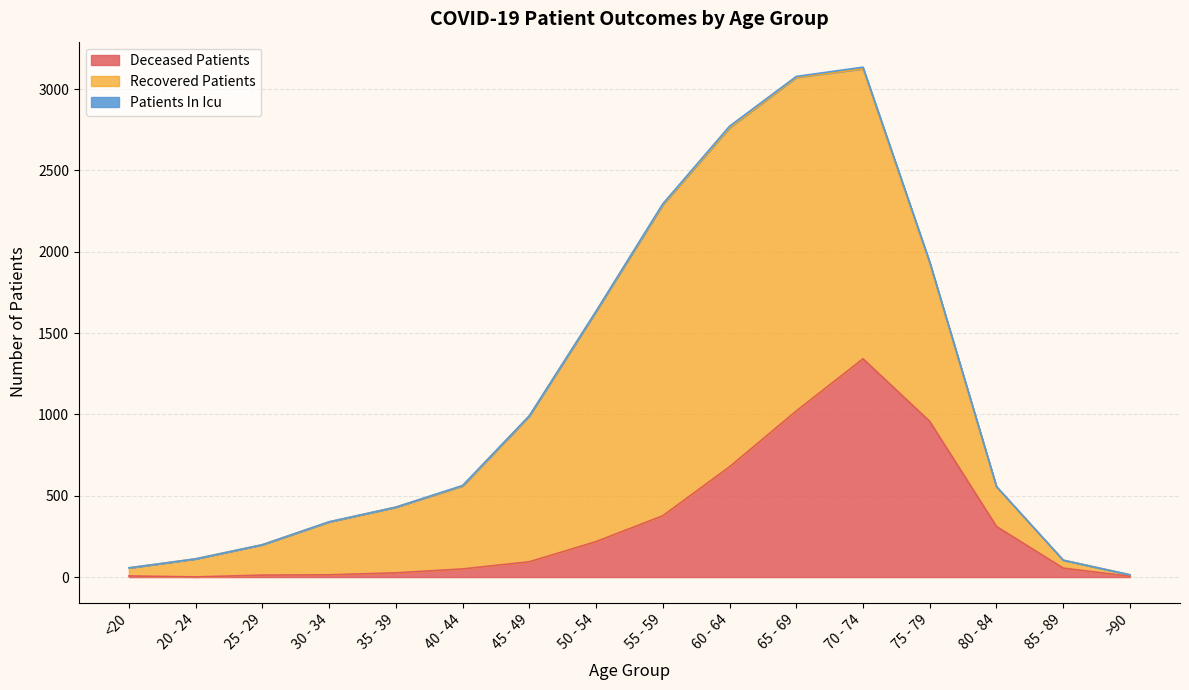

How many series are shown in this chart?

3